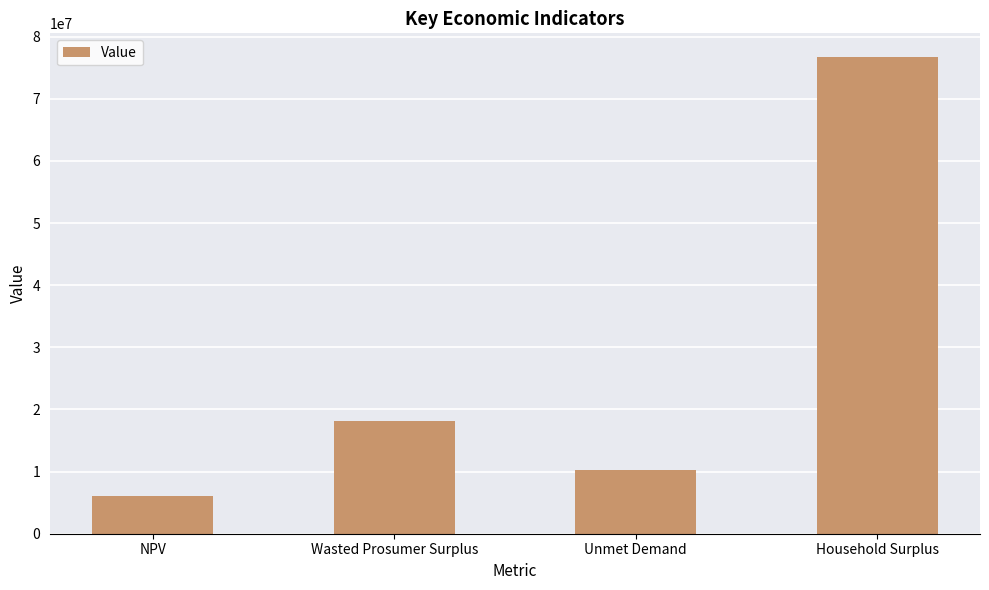

What is the difference between the maximum and minimum values?

70594385.7